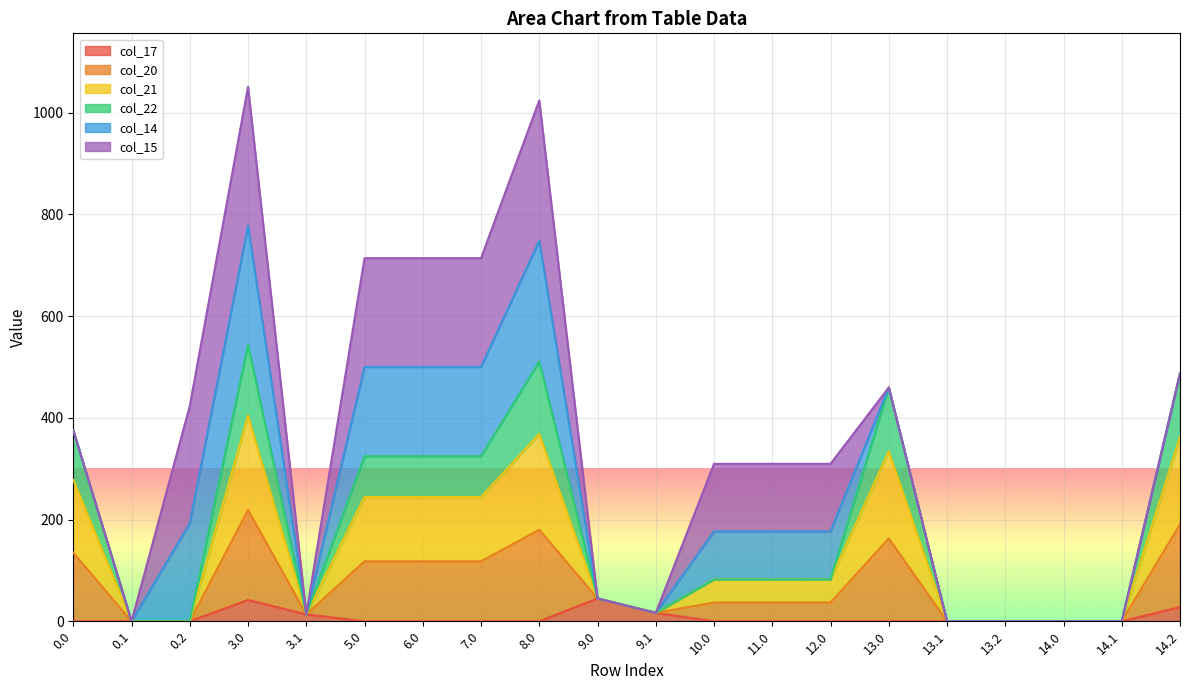

What is the approximate value of col_21 at 14.2?

362.1